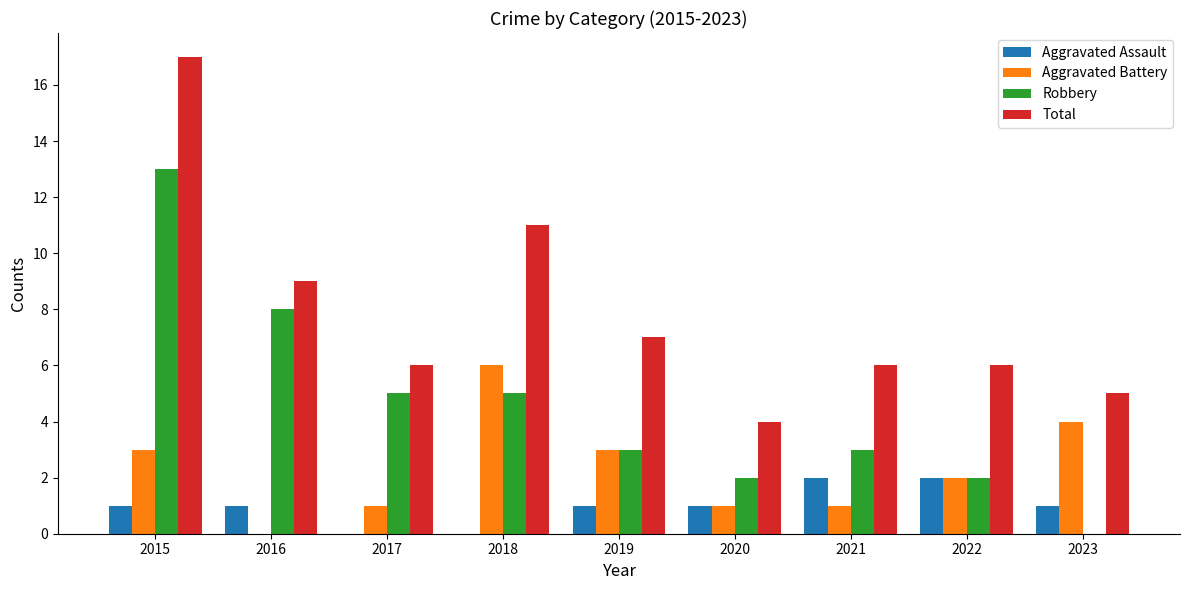

What is the sum of the Total values at 2021 and 2020?

10